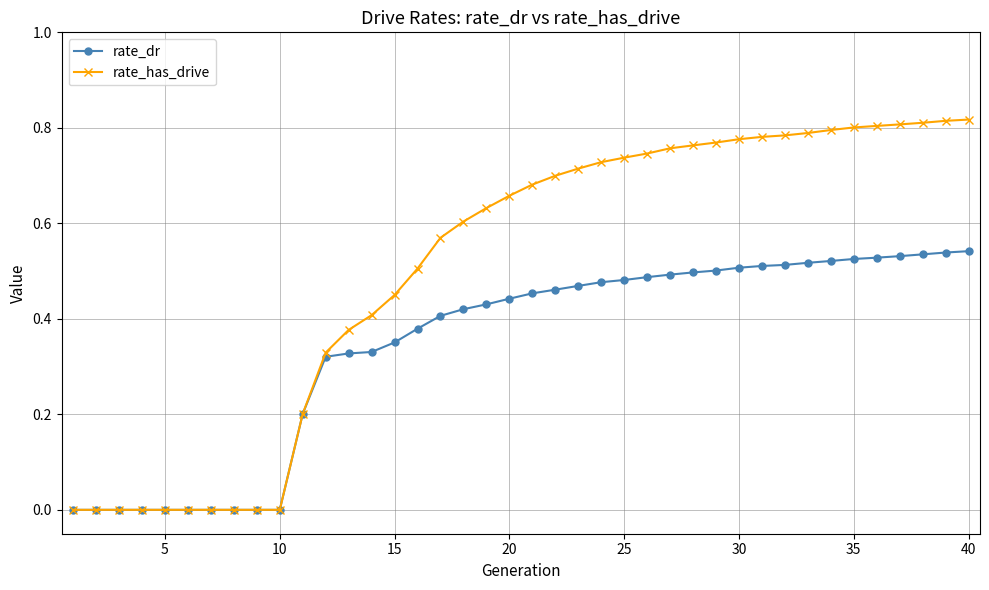

List the series in order of their peak value, lowest first.

rate_dr, rate_has_drive